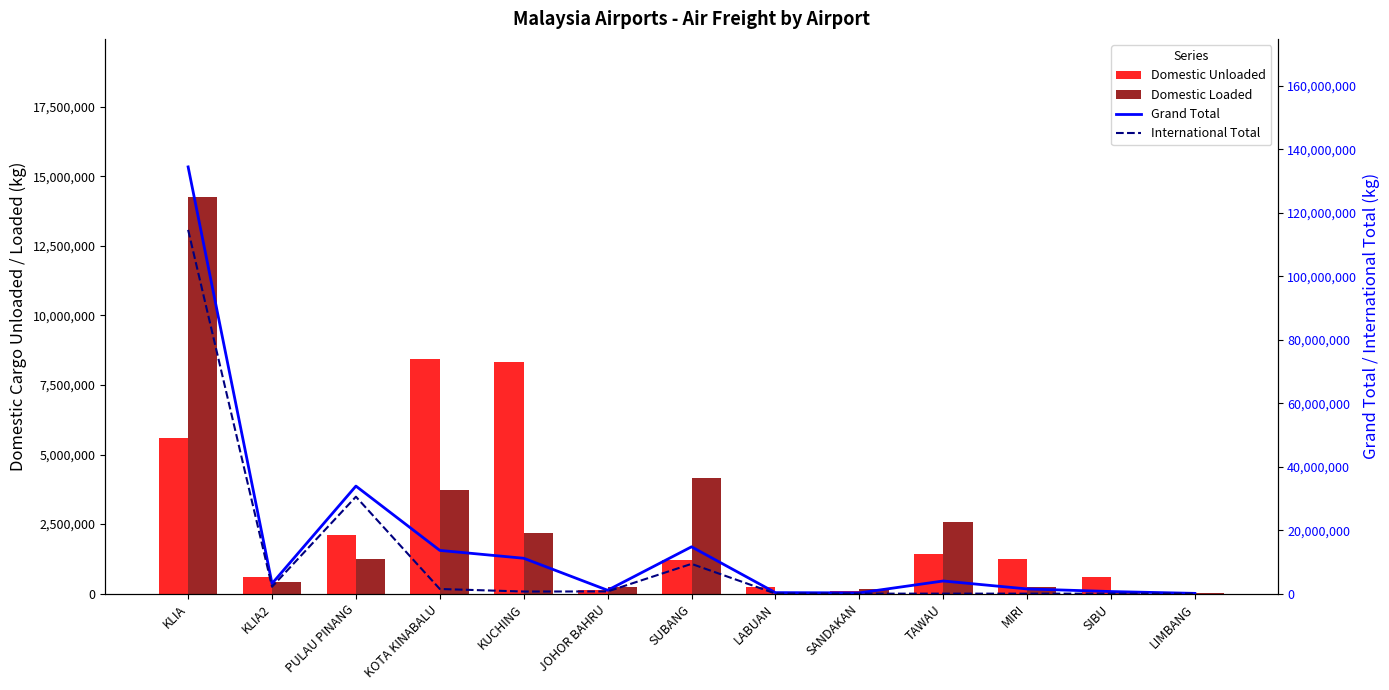

What is the difference between the second highest and minimum values in the International Total series?

30531283